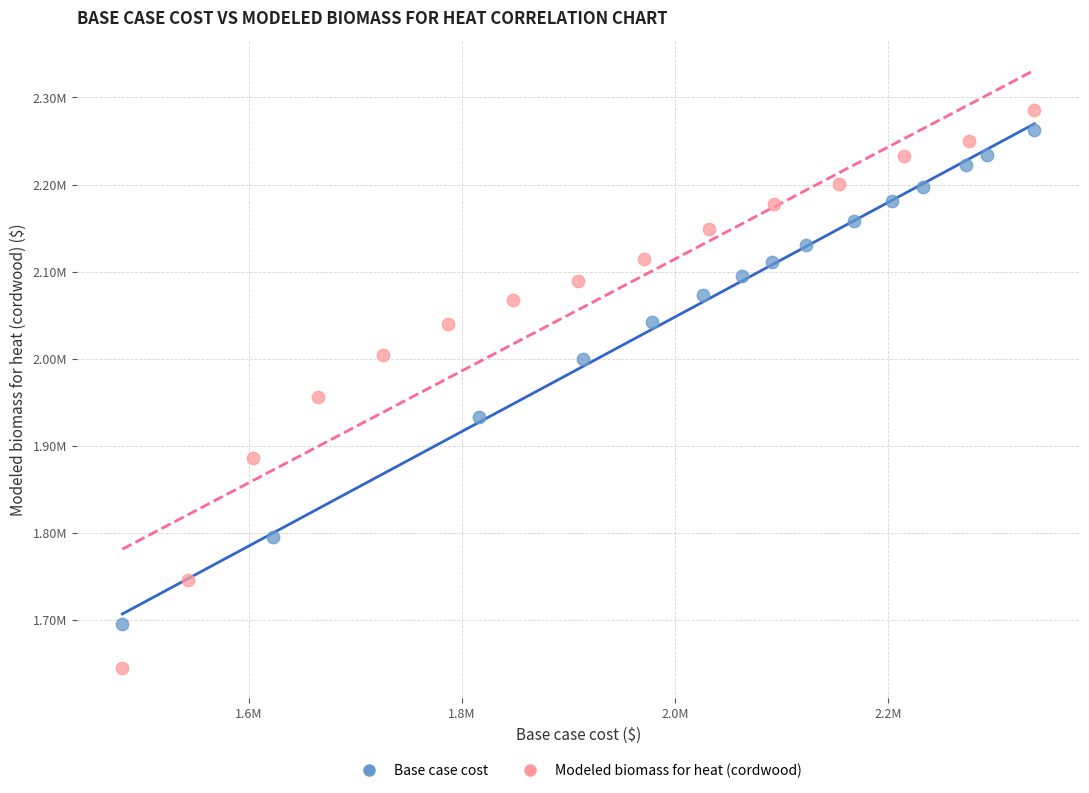

What are all the series names shown in the legend?

Base case cost, Modeled biomass for heat (cordwood)